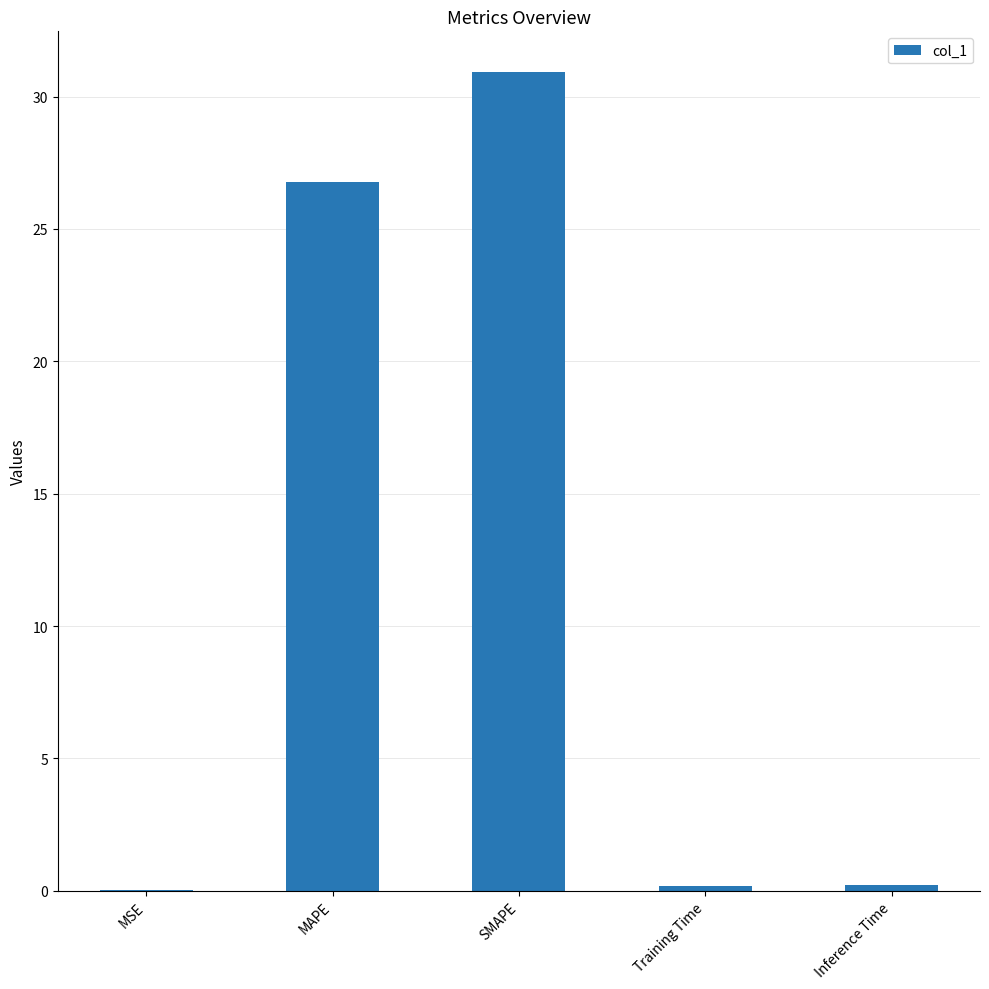

Where is the data nearest to the value 15?

MAPE